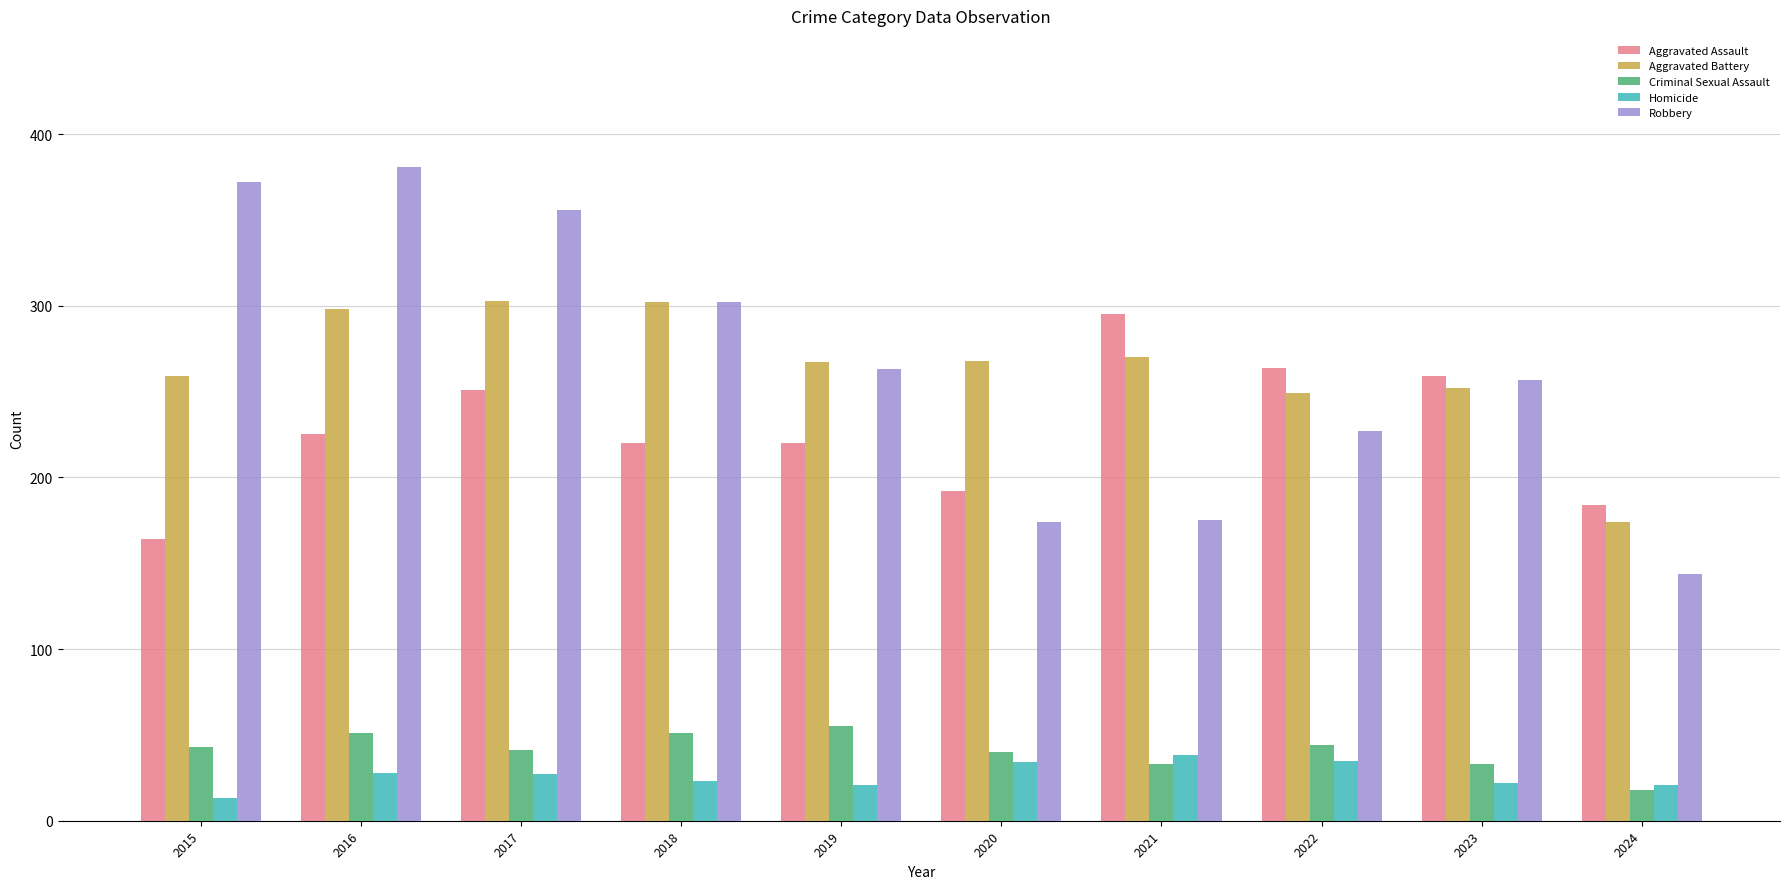

How many bars are there in each group?

5